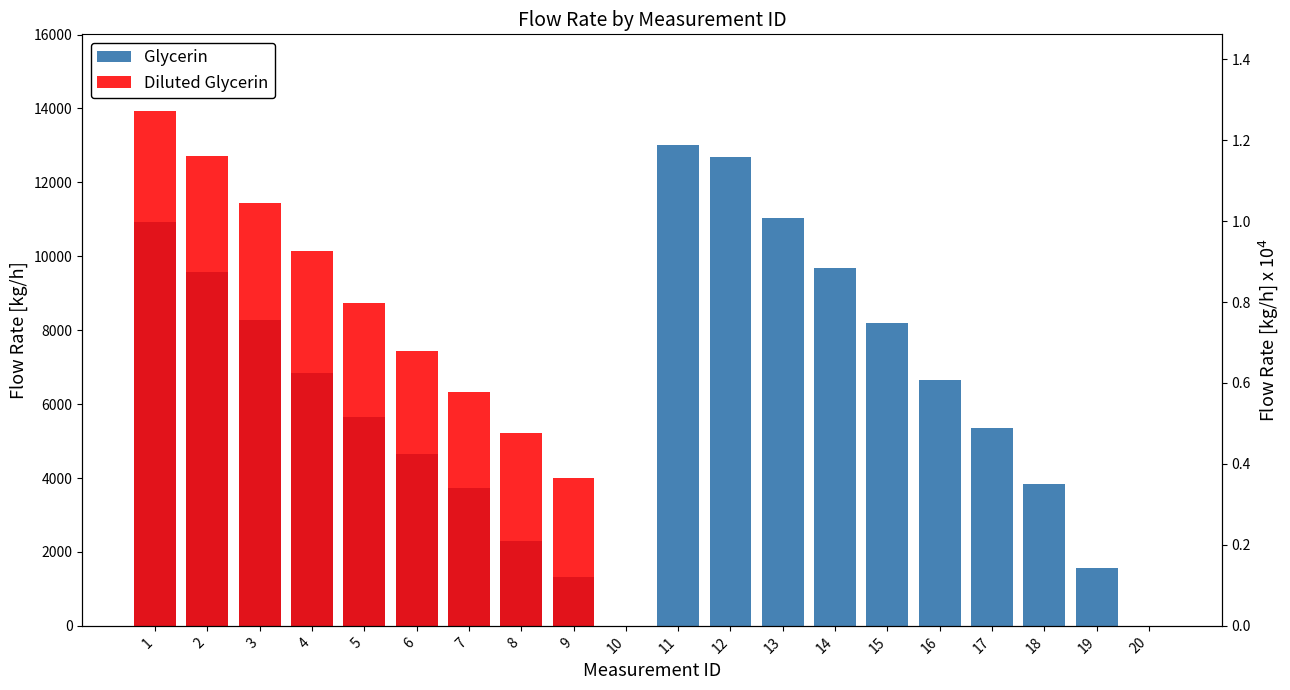

How many positive values does the Diluted Glycerin series have?

9